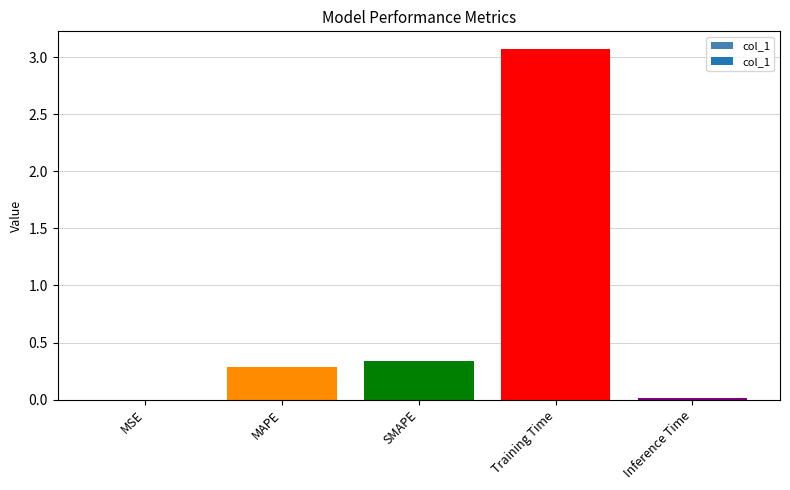

What is the average value?

0.7